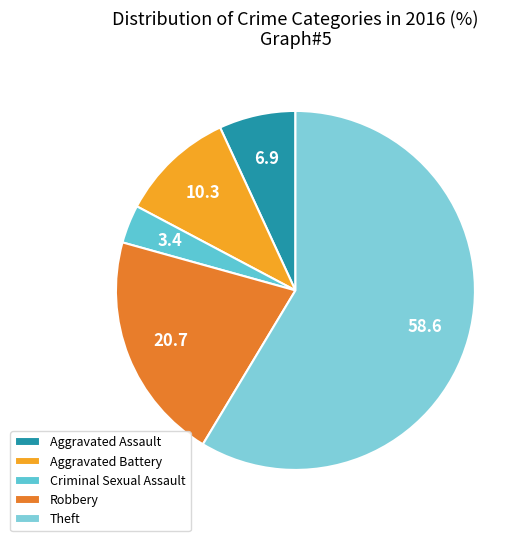

Which category has the biggest portion of the pie?

Theft